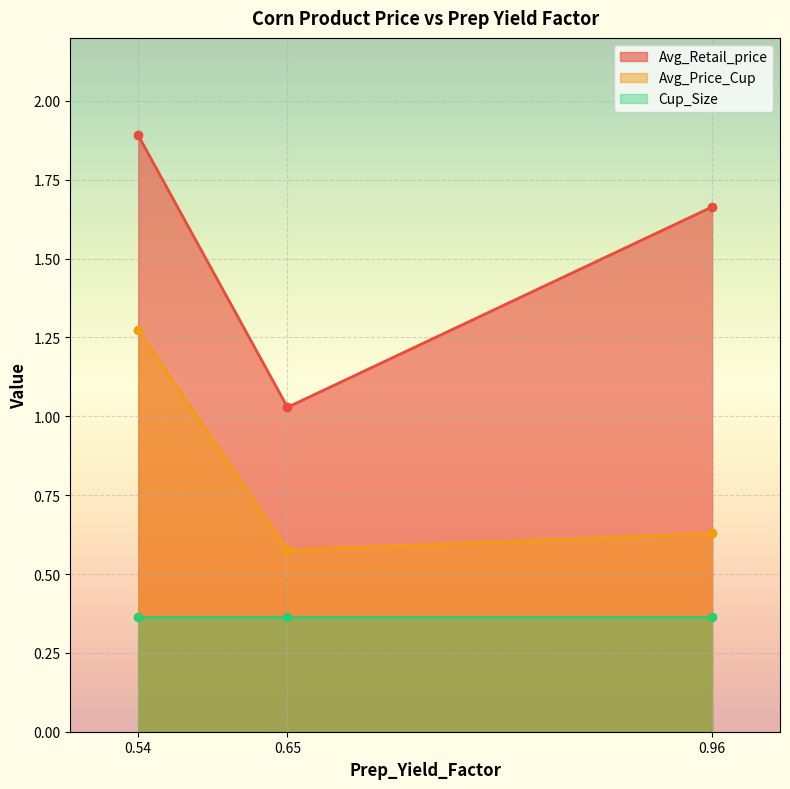

Is it true that Avg_Price_Cup equals 1.3 at 0.54?

True